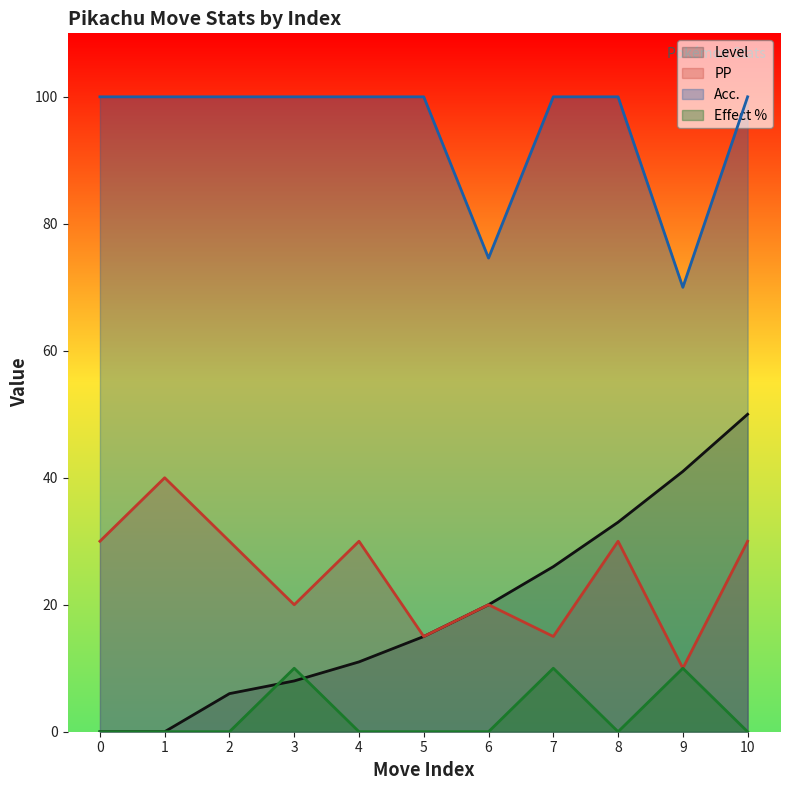

How many data points in Level are above 15?

5